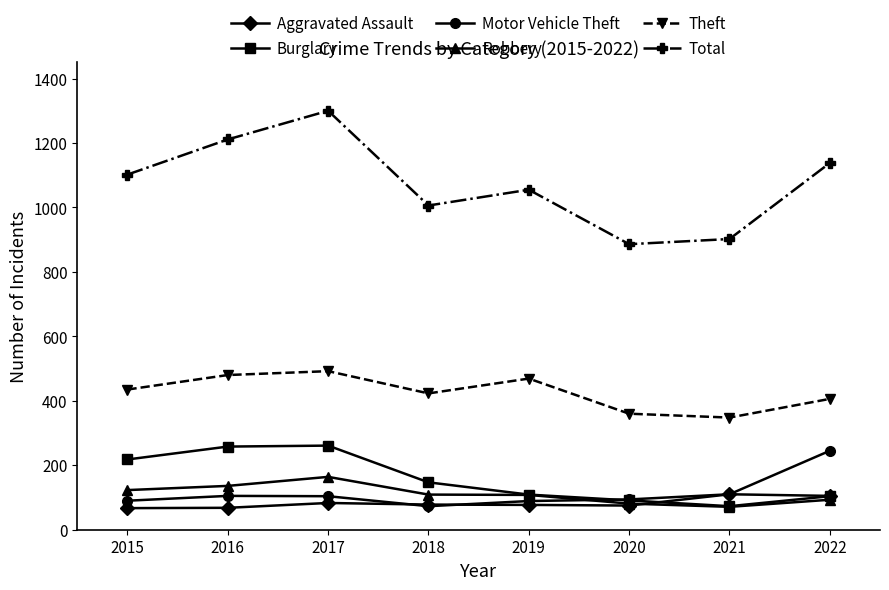

What is the sum of all Motor Vehicle Theft values?

910